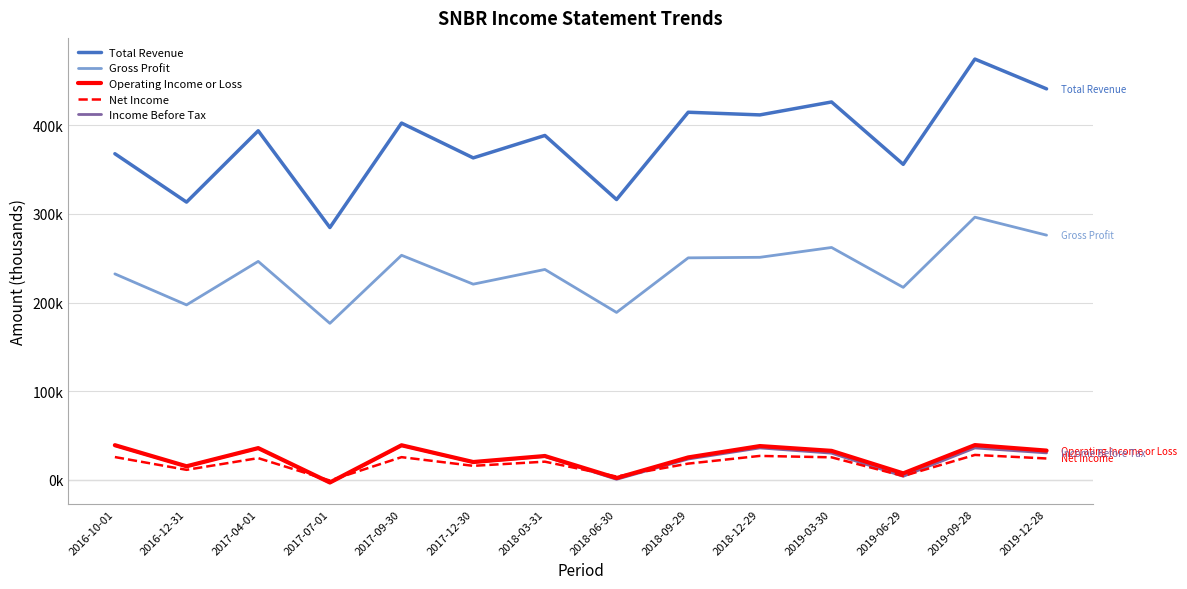

At how many categories does at least one series exceed 94569?

14